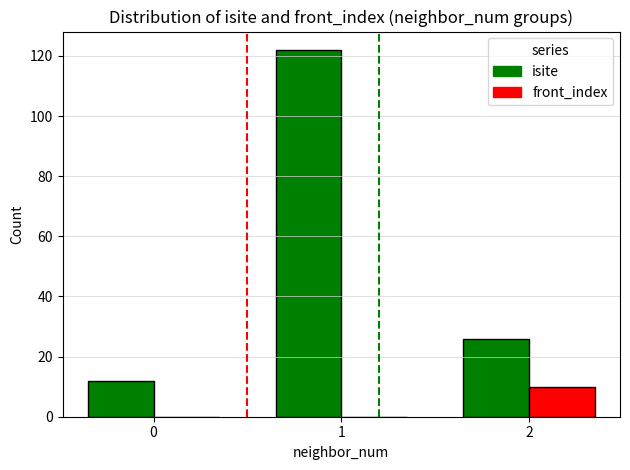

The value of isite at 1 is 122. True or false?

True